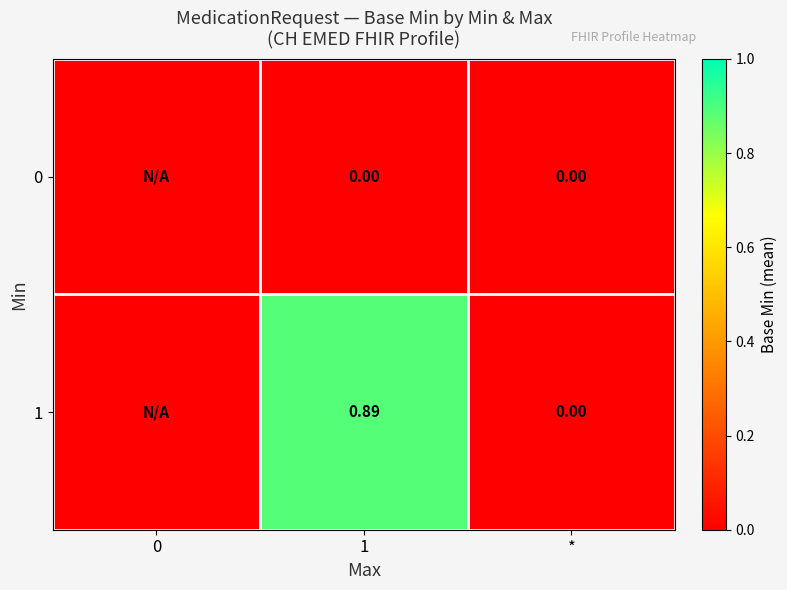

Is the value of 0 at * greater than the value of 1 at 1?

No